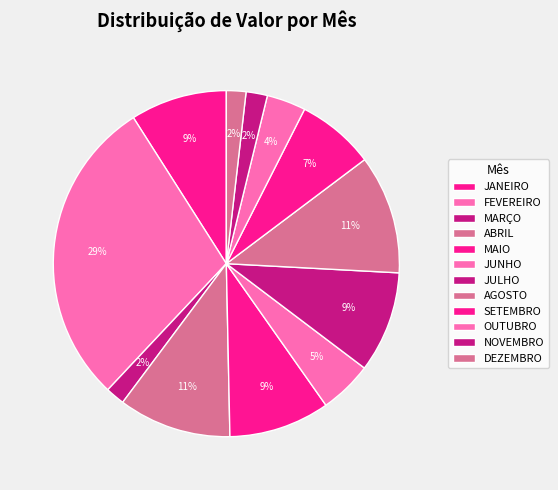

Between SETEMBRO and MARÇO, which is larger?

SETEMBRO